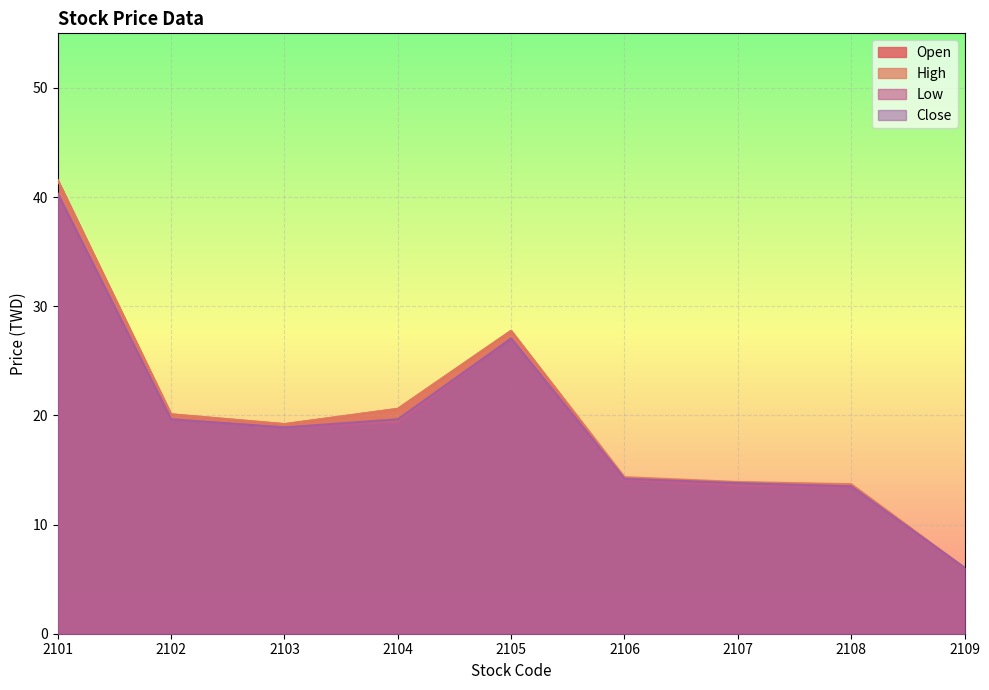

Count the number of categories in the chart.

9